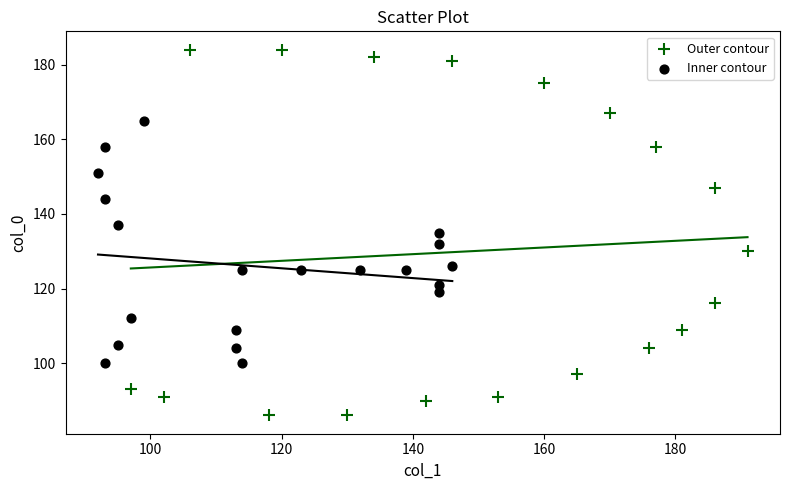

Which series reaches the maximum Y coordinate?

Outer contour